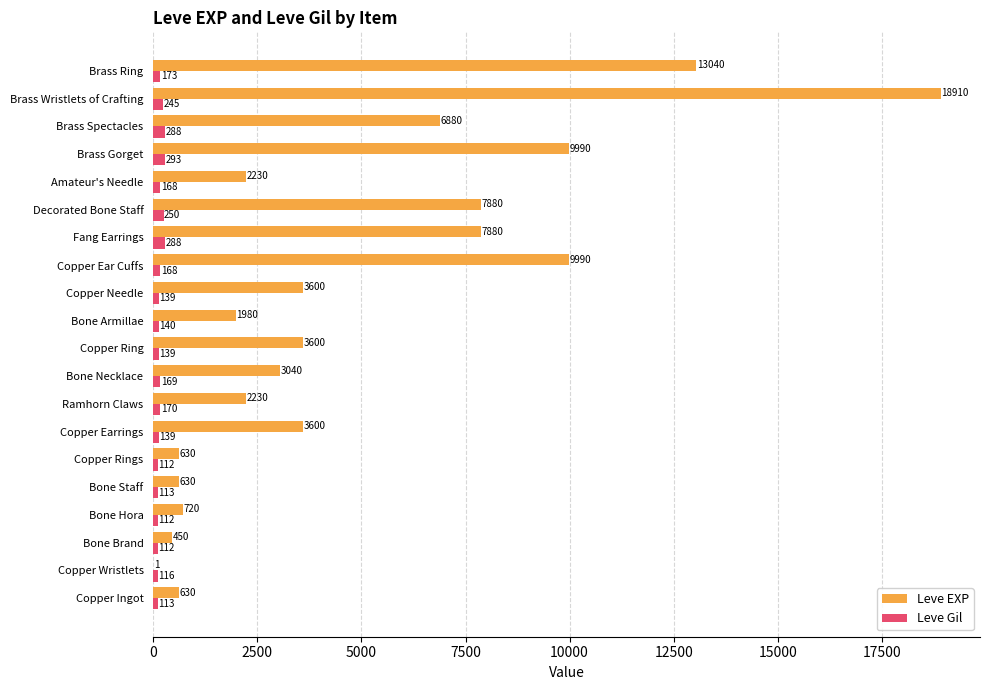

Is it true that Leve EXP equals 2607 at Brass Spectacles?

False